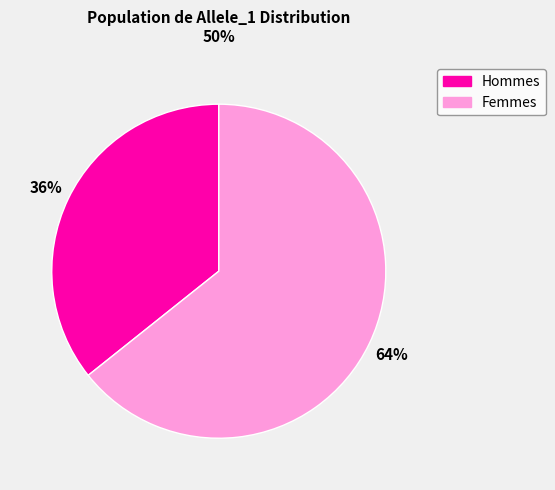

To the nearest percent, what is the average slice percentage?

50%